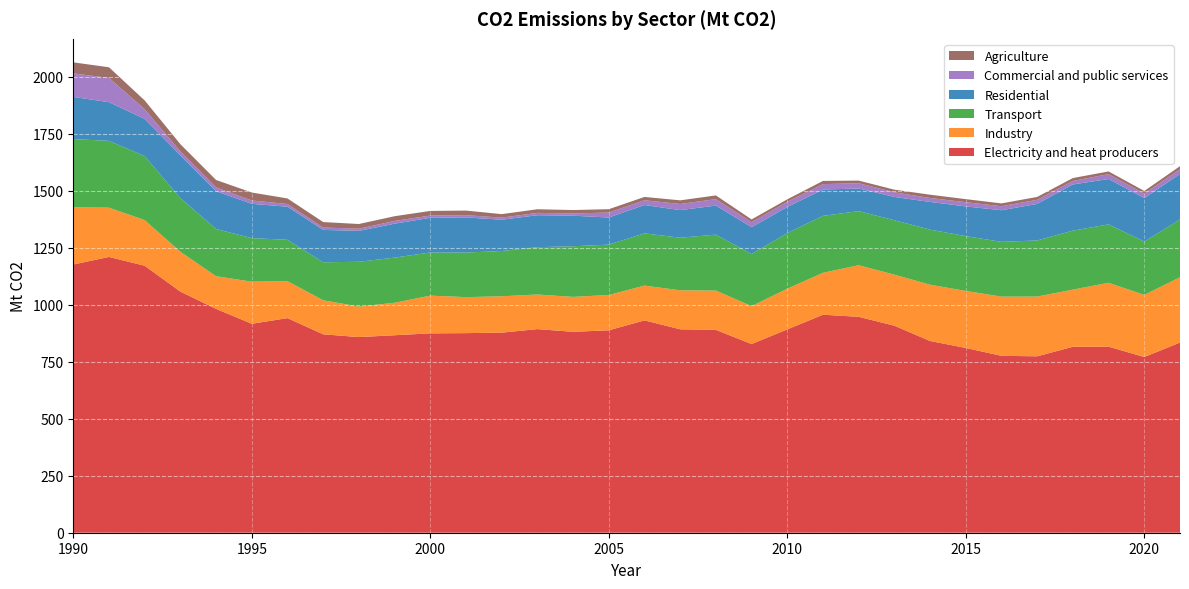

Reading right to left, transcribe all the data shown in this chart.

Electricity and heat producers: 834.1	770.9	816.0	815.8	773.9	775.9	810.5	841.0	908.2	947.1	956.3	892.0	827.7	889.9	892.3	931.4	887.9	881.3	893.2	877.6	875.5	874.5	866.3	858.2	870.4	941.4	916.6	982.0	1057.6	1171.2	1209.7	1176.5
Industry: 286.6	272.3	280.5	250.6	262.1	259.8	250.0	247.0	223.9	226.3	184.0	178.4	166.2	172.4	171.0	152.6	154.9	153.2	151.8	159.7	157.9	165.6	142.5	133.9	149.3	162.1	184.8	143.2	174.8	200.2	216.2	251.4
Transport: 253.5	234.0	256.1	258.9	246.1	240.2	240.6	241.4	238.7	237.3	249.7	244.1	228.3	245.3	230.7	229.2	220.9	222.2	207.6	198.6	195.6	189.2	198.1	196.4	166.6	181.5	190.9	207.1	235.6	280.7	293.1	298.8
Residential: 199.5	190.7	199.0	202.4	160.3	138.6	130.3	121.5	102.2	99.3	115.4	114.3	118.0	127.4	121.0	124.2	118.9	134.0	140.2	137.1	154.1	152.1	148.8	135.6	142.2	145.1	150.4	165.8	187.1	163.1	169.6	185.0
Commercial and public services: 21.1	19.5	21.5	15.5	18.1	17.7	18.5	17.4	20.2	23.1	23.8	22.7	21.9	28.3	27.0	20.9	21.8	9.9	10.2	9.3	9.7	10.0	12.0	9.5	10.3	11.9	14.6	17.0	17.4	42.6	106.4	103.3
Agriculture: 13.0	11.7	11.7	12.6	12.6	12.4	13.4	14.4	11.7	11.4	14.0	11.0	12.1	16.2	15.9	14.5	14.7	14.9	16.0	15.2	20.2	20.3	20.7	20.6	24.0	24.4	35.0	32.4	31.9	38.5	46.7	48.4